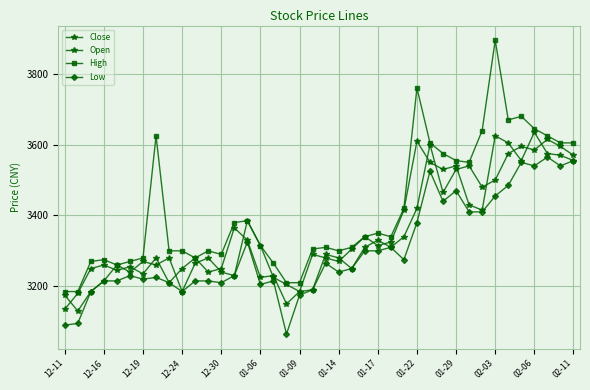

How many data points does each series have?

40